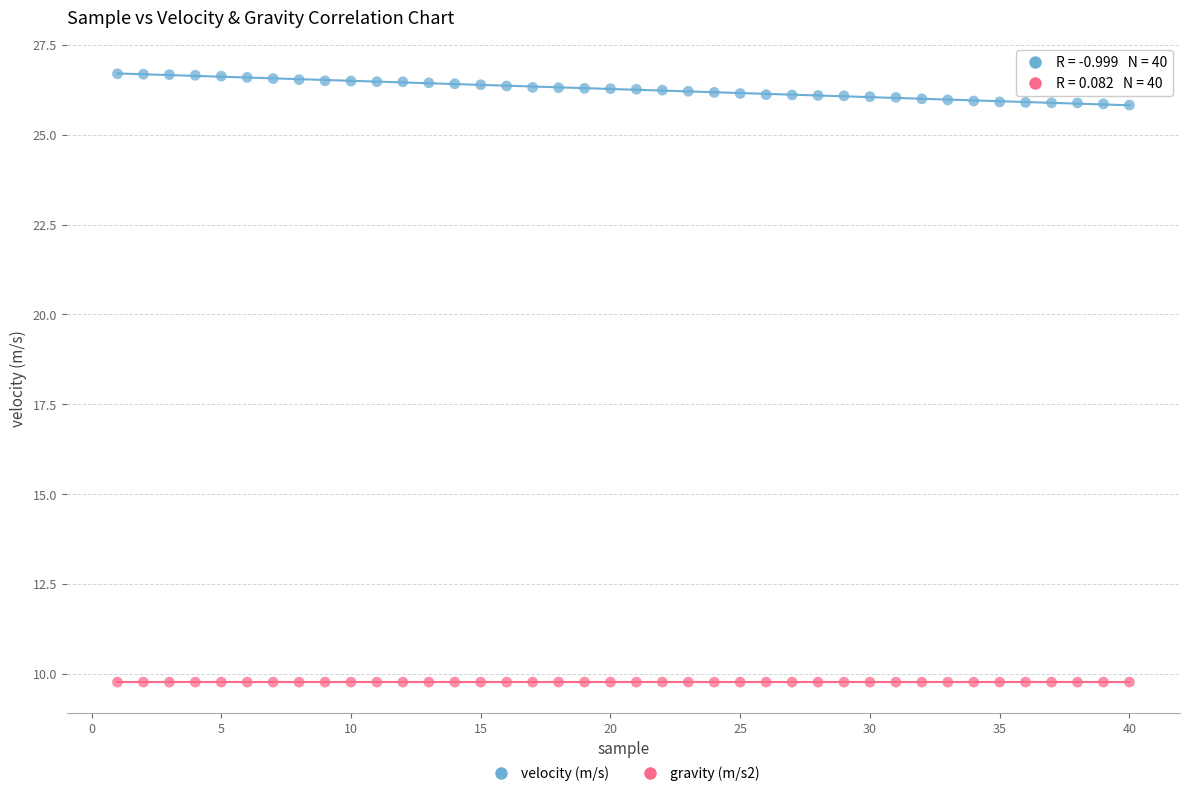

What are all the series names shown in the legend?

velocity (m/s), gravity (m/s2)